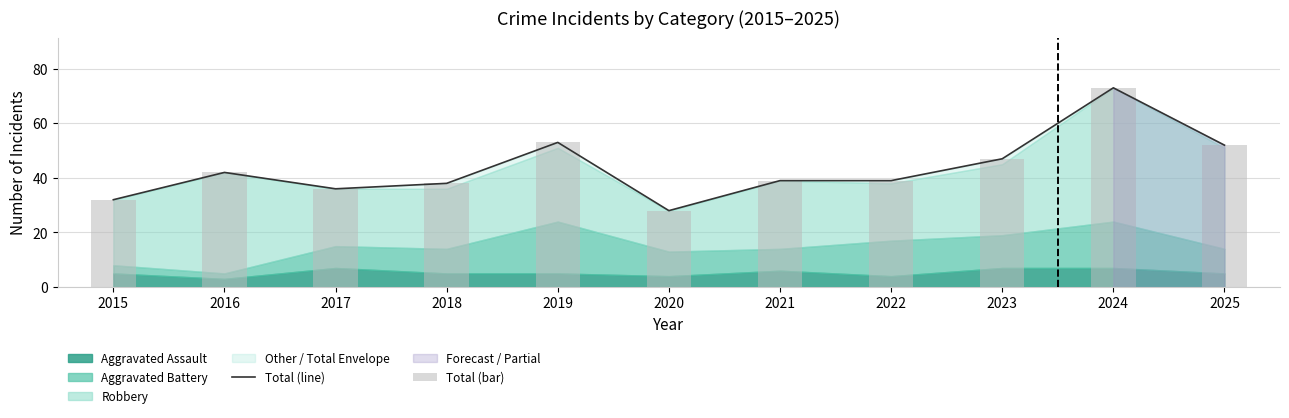

How many bars are there in each group?

2